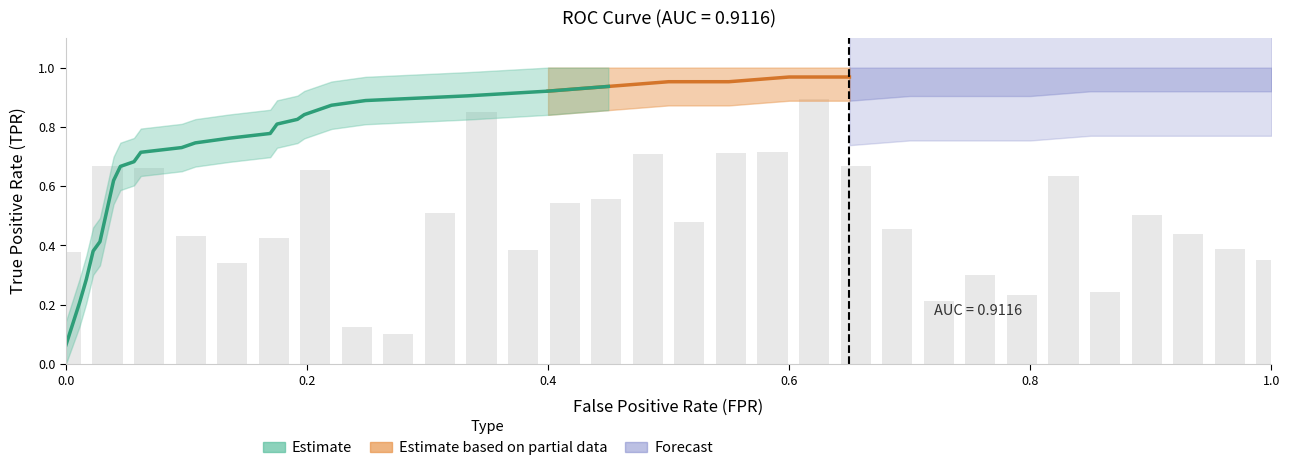

What position from the left is 27?

28